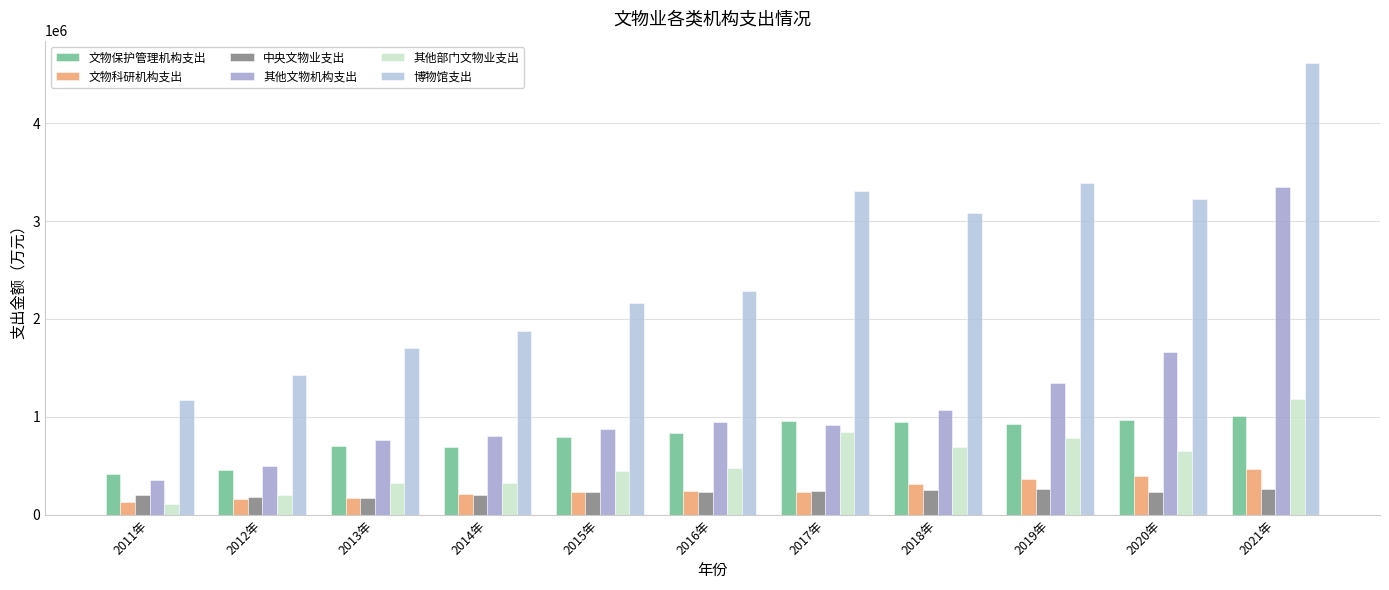

At which label is 博物馆支出 closest to 2891708?

2018年